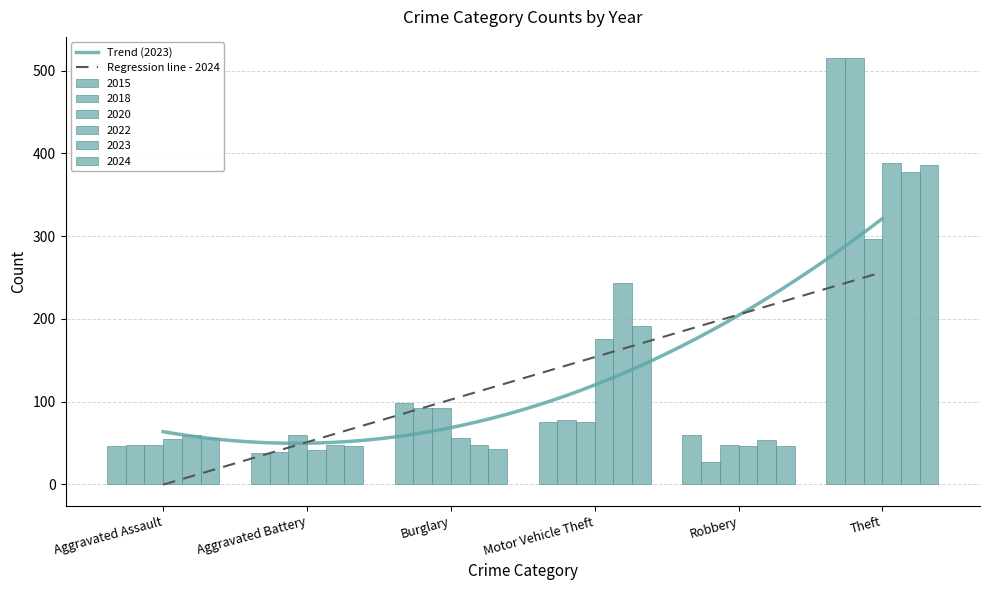

At how many categories does at least one series exceed 147?

2